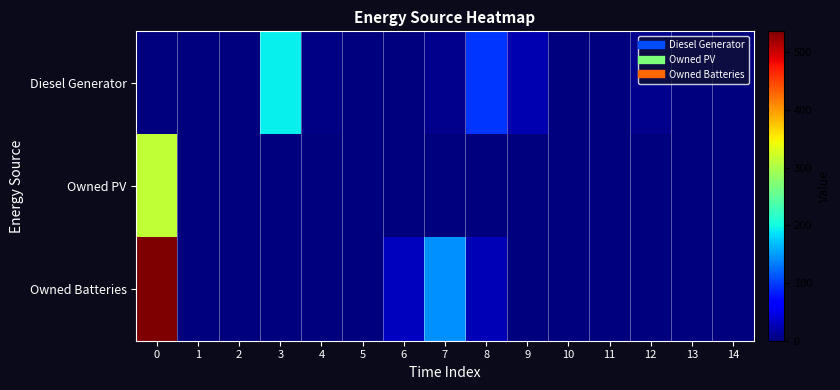

How many data points does each series have?

15